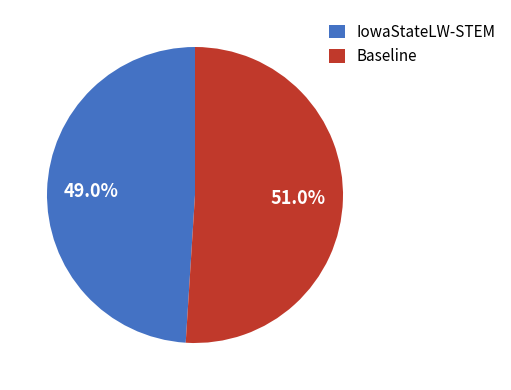

Rank the categories by value from highest to lowest.

Baseline, IowaStateLW-STEM